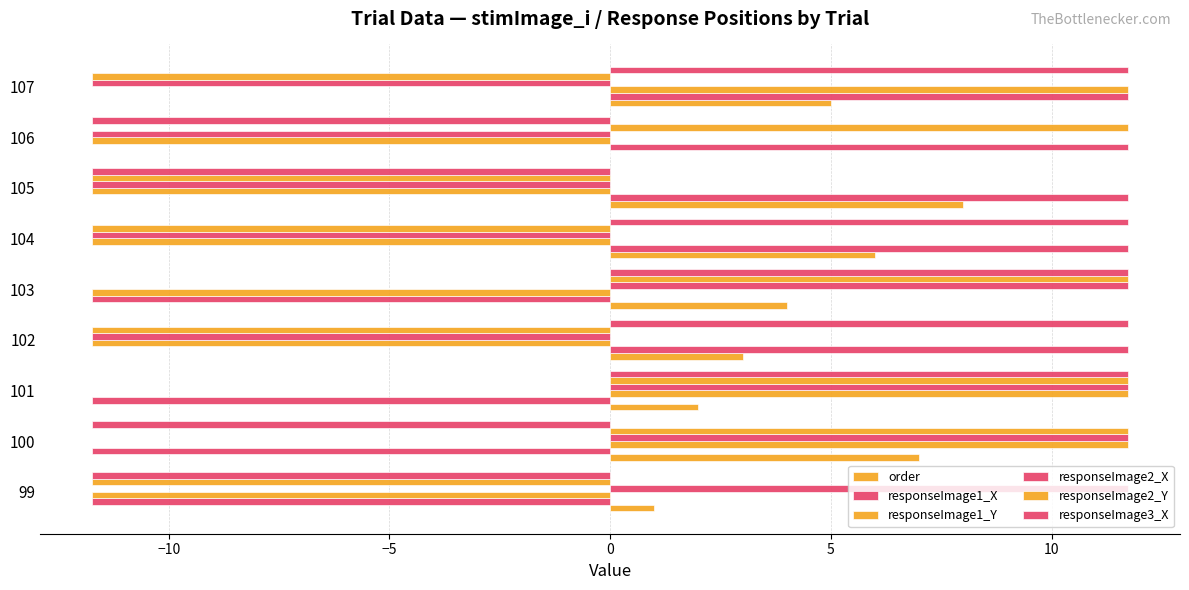

How many values in responseImage1_X are above zero?

5